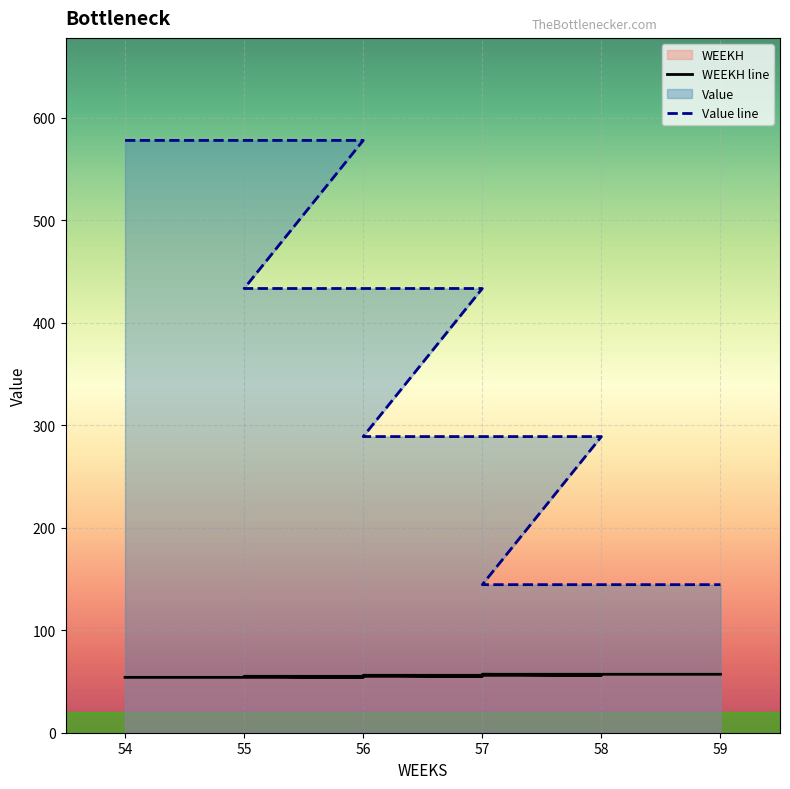

The value of WEEKH at 54 is 54.0. True or false?

True